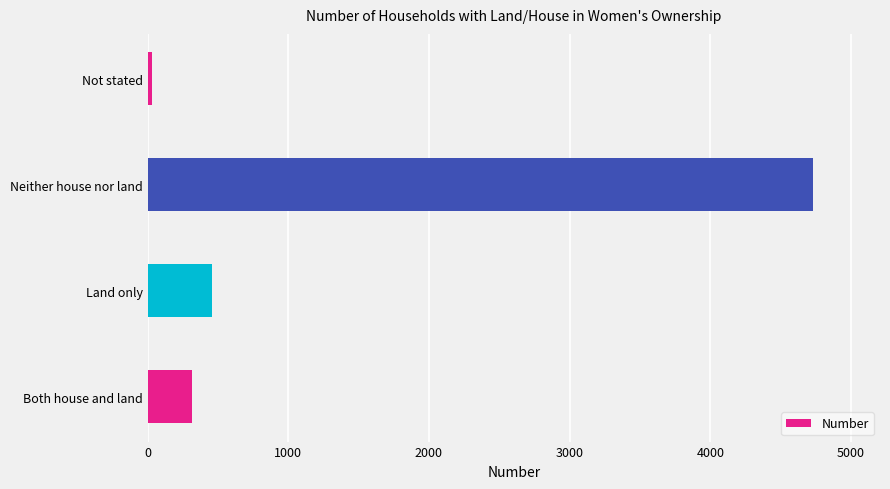

What is the sum of all values?

5540